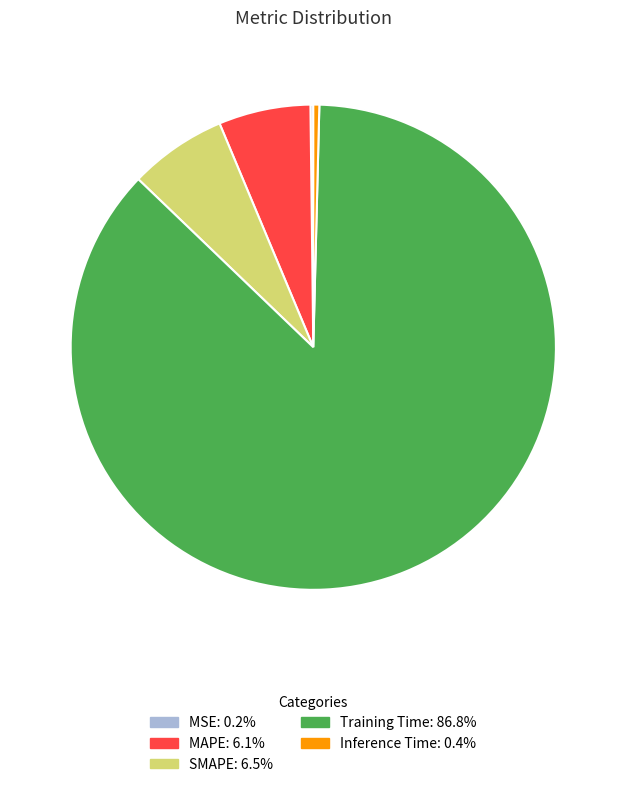

Which has a higher value, Training Time or SMAPE?

Training Time